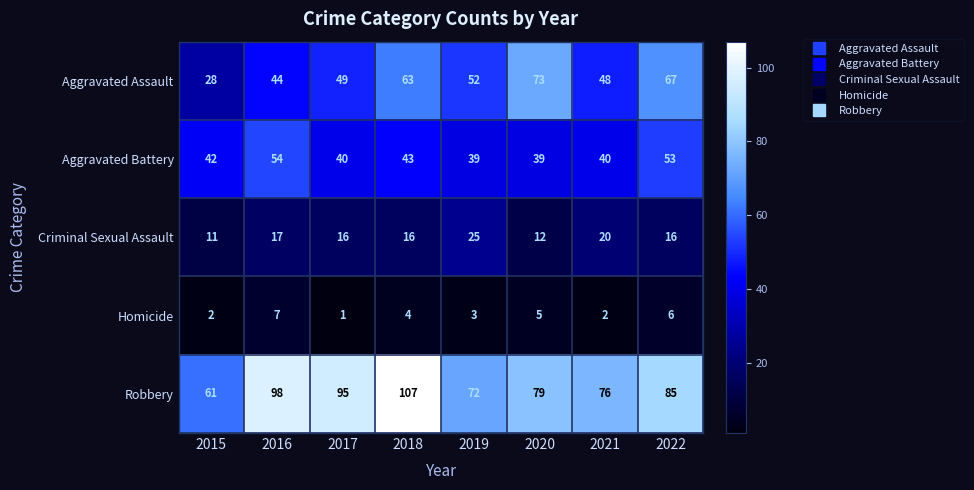

Which series has the largest total across all categories?

Robbery